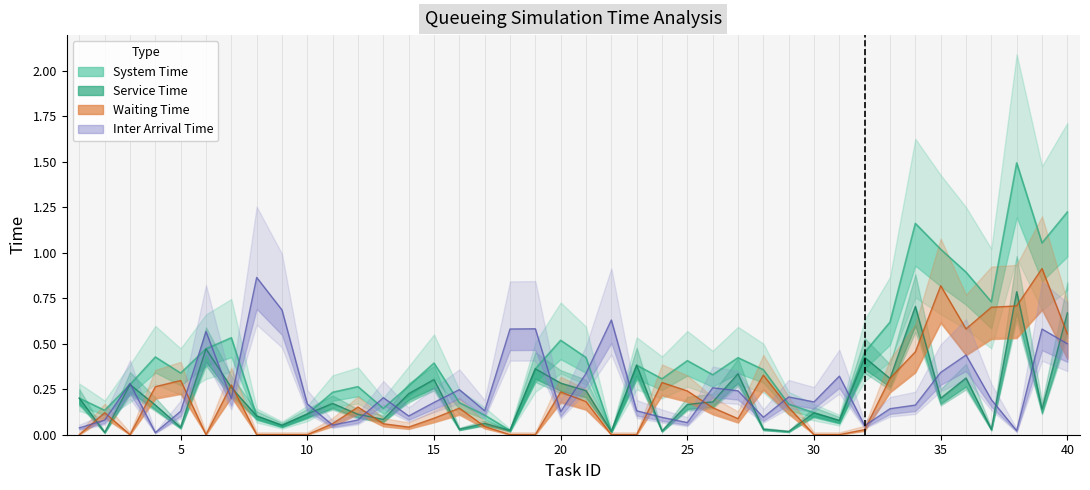

True or false: Service Time and Waiting Time intersect in this chart.

True